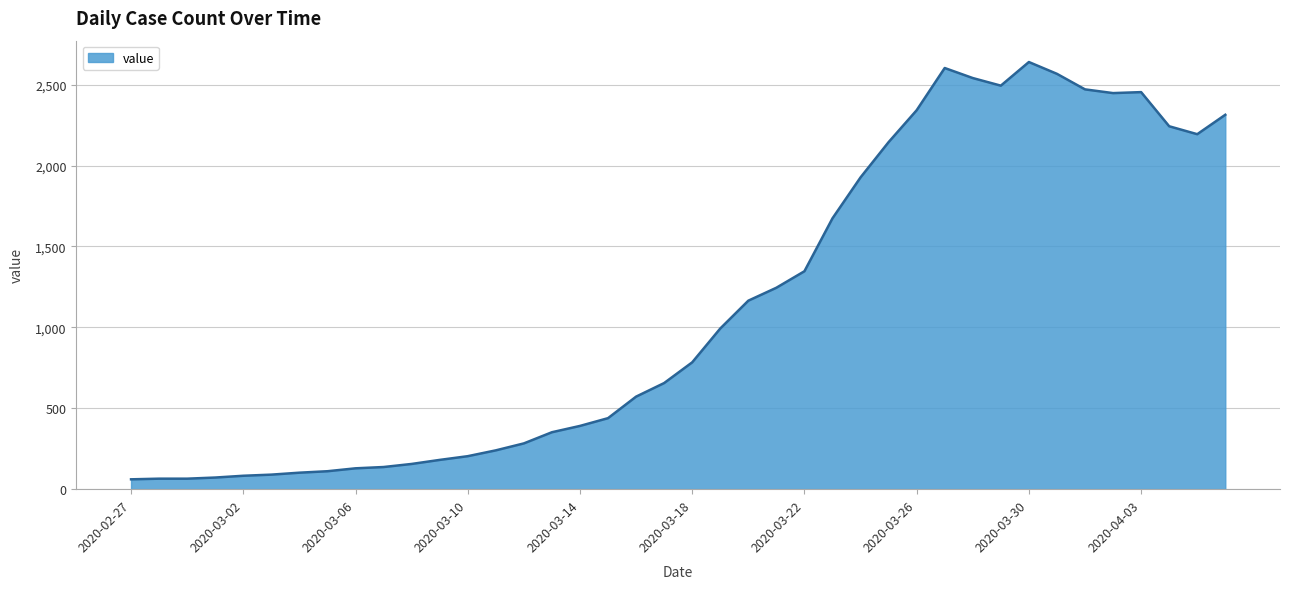

What is the difference between the second highest and minimum values?

2542